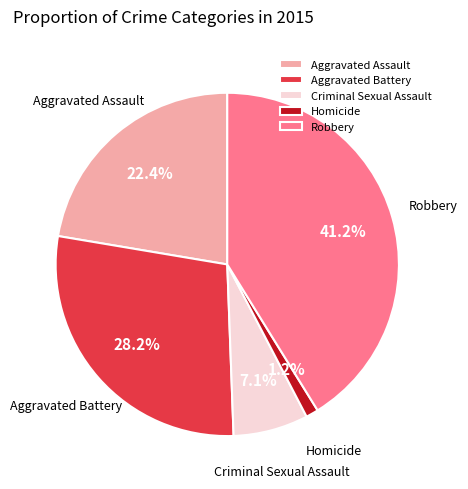

To the nearest percent, what portion does Aggravated Battery represent?

28%